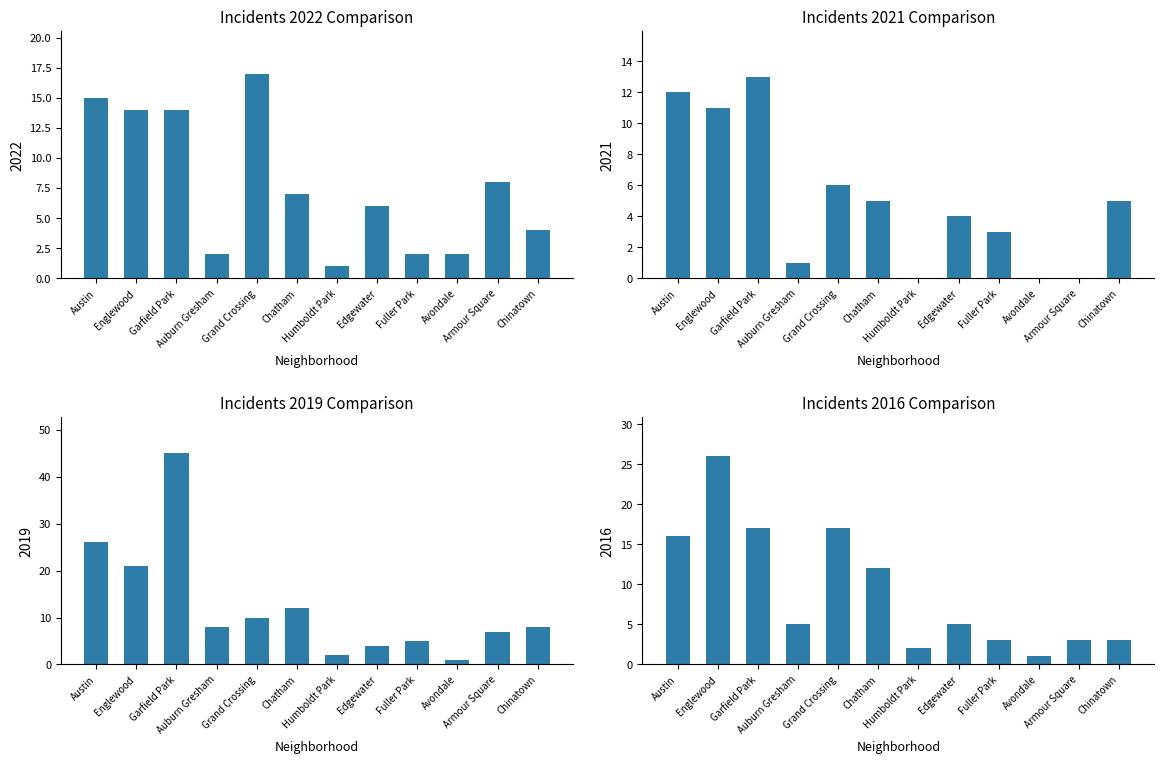

What is the label of the 7th bar from the left?

Humboldt Park